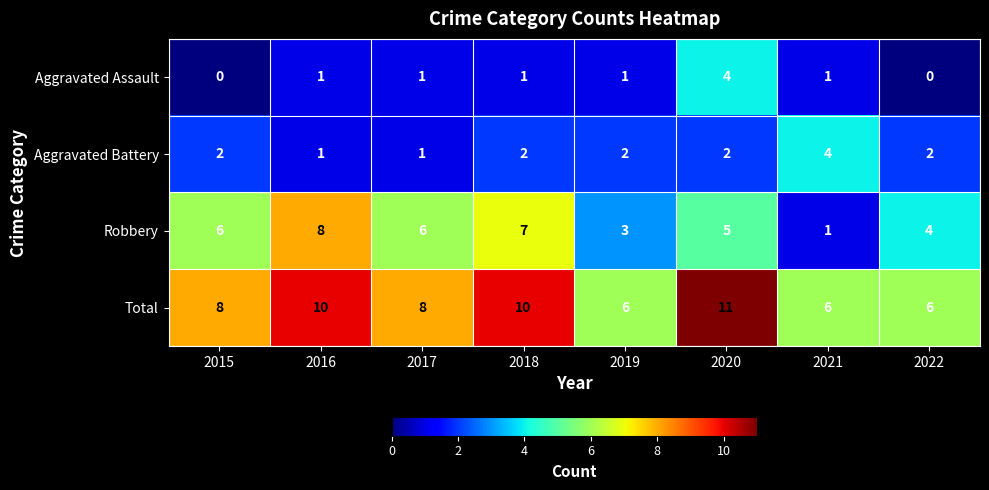

At which category is the sum across all series the highest?

2020